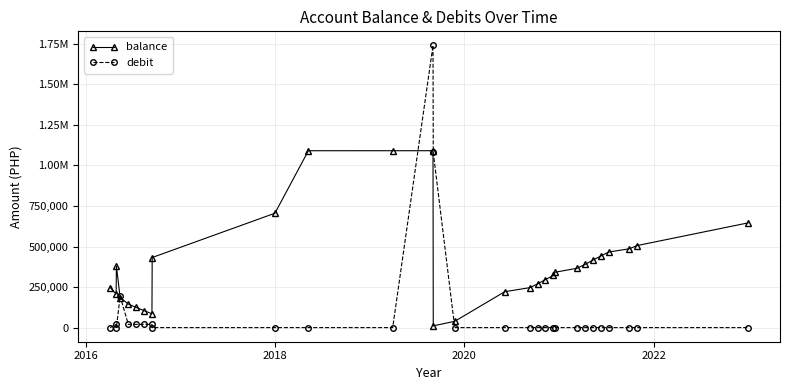

What is the maximum value for balance?

1090821.7